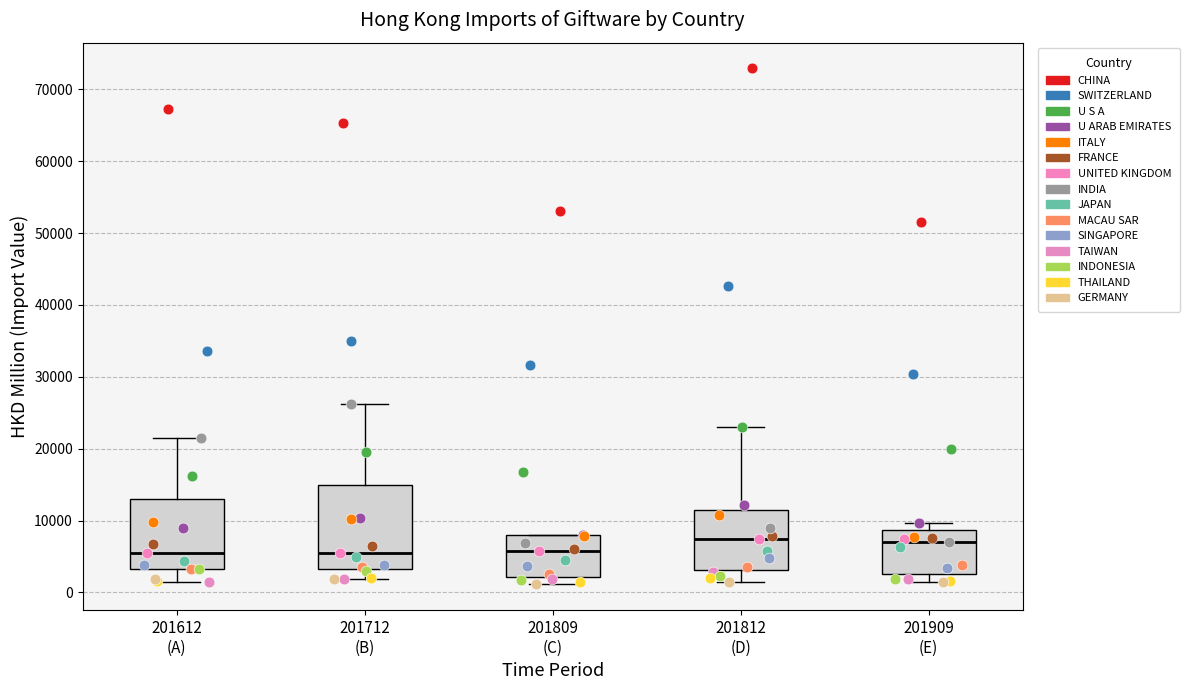

Reading left to right, read every box against the y-axis: the position of its median line, the range the box covers, and the ends of its whiskers. The values are not printed on the chart, so give them approximately, as read against the axis.

201612 (A): median 5000, box 3000 to 13000, whiskers 1000 to 22000
201712 (B): median 5000, box 3000 to 15000, whiskers 2000 to 26000
201809 (C): median 6000, box 2000 to 8000, whiskers 1000 to 8000
201812 (D): median 7000, box 3000 to 11000, whiskers 1000 to 23000
201909 (E): median 7000, box 3000 to 9000, whiskers 1000 to 10000